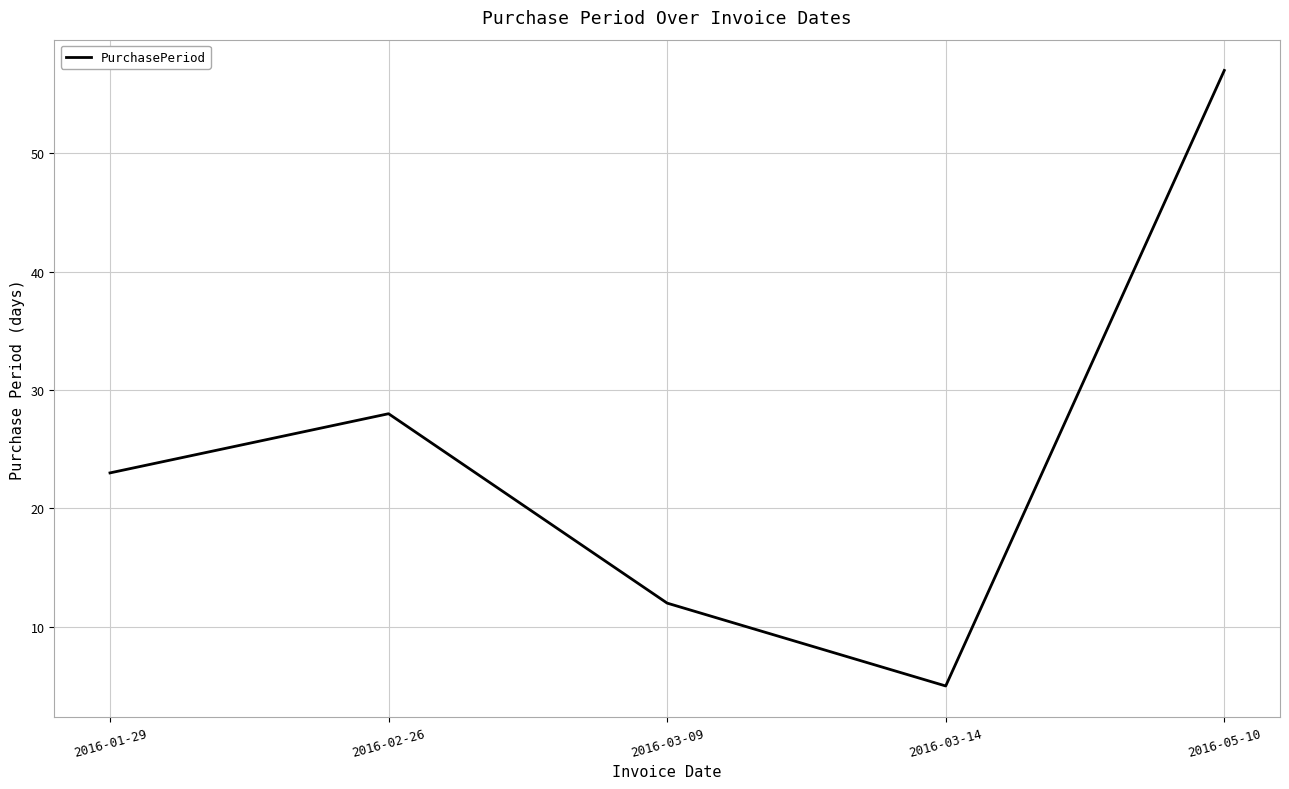

The value at 2016-03-09 is 12. True or false?

True